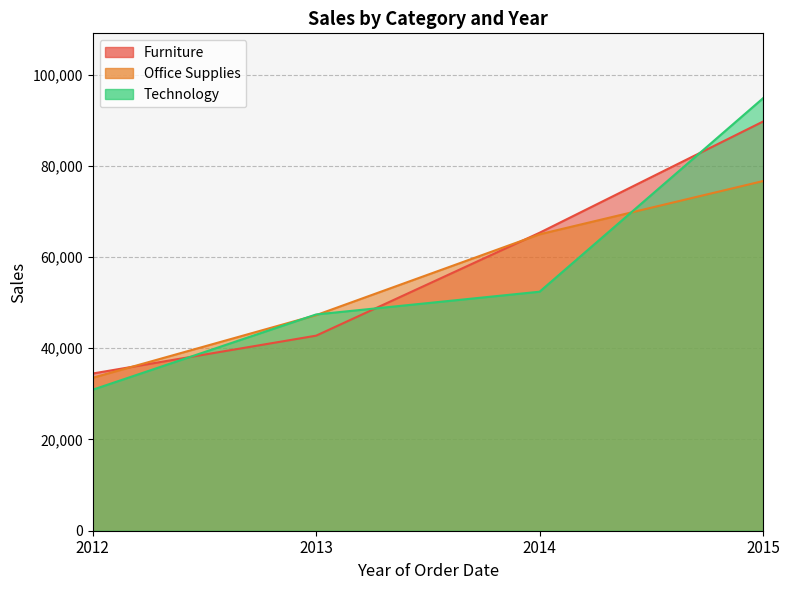

What is the value of the Office Supplies point at the 4th from the left?

76653.9